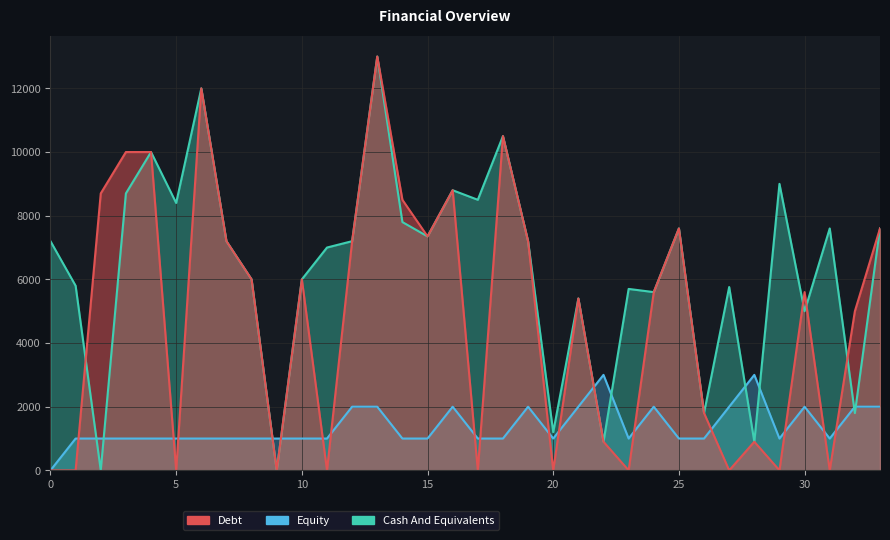

At which category does Cash And Equivalents reach its first local valley?

2